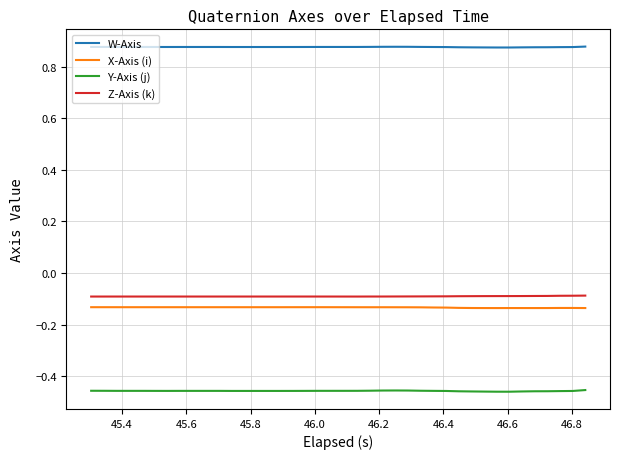

What are all the series names shown in the legend?

W-Axis, X-Axis (i), Y-Axis (j), Z-Axis (k)